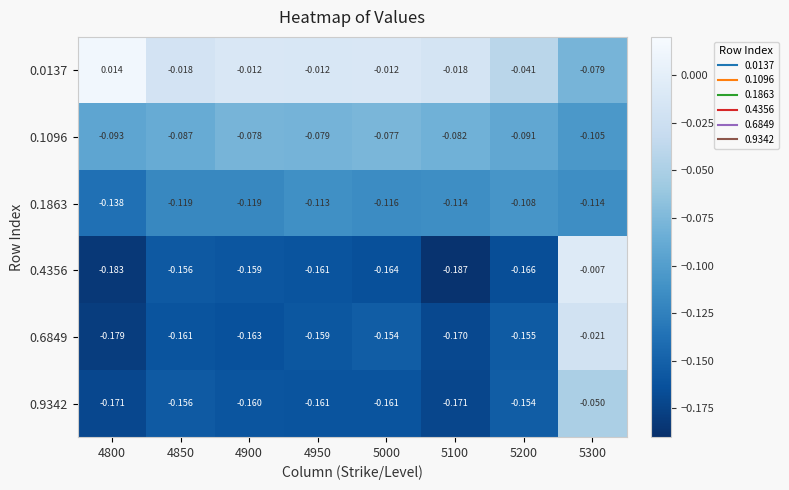

What is the total value across all series at 4850?

-0.7